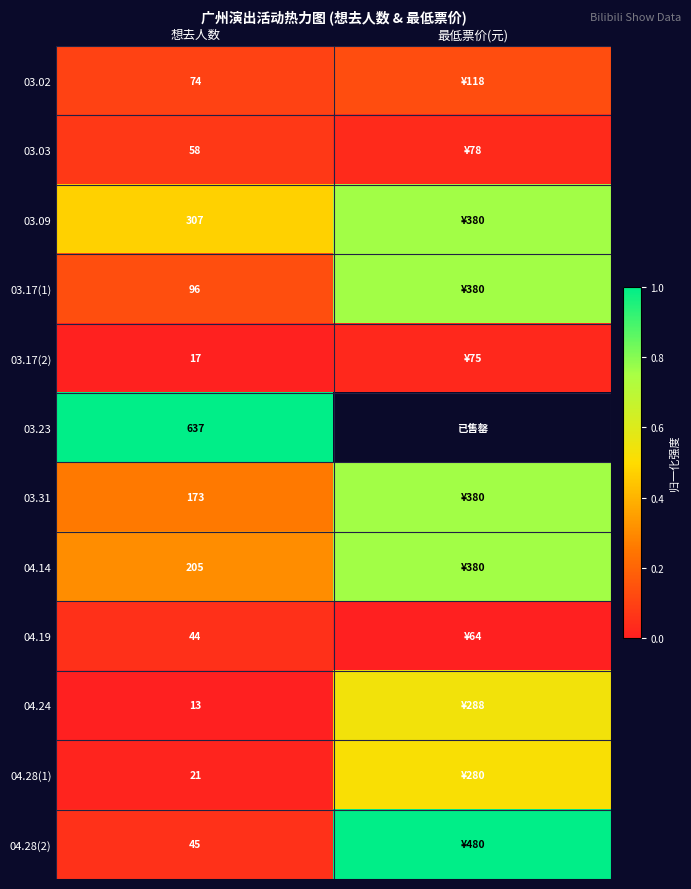

Is the value of 03.09 at 想去人数 greater than the value of 04.14 at 想去人数?

Yes